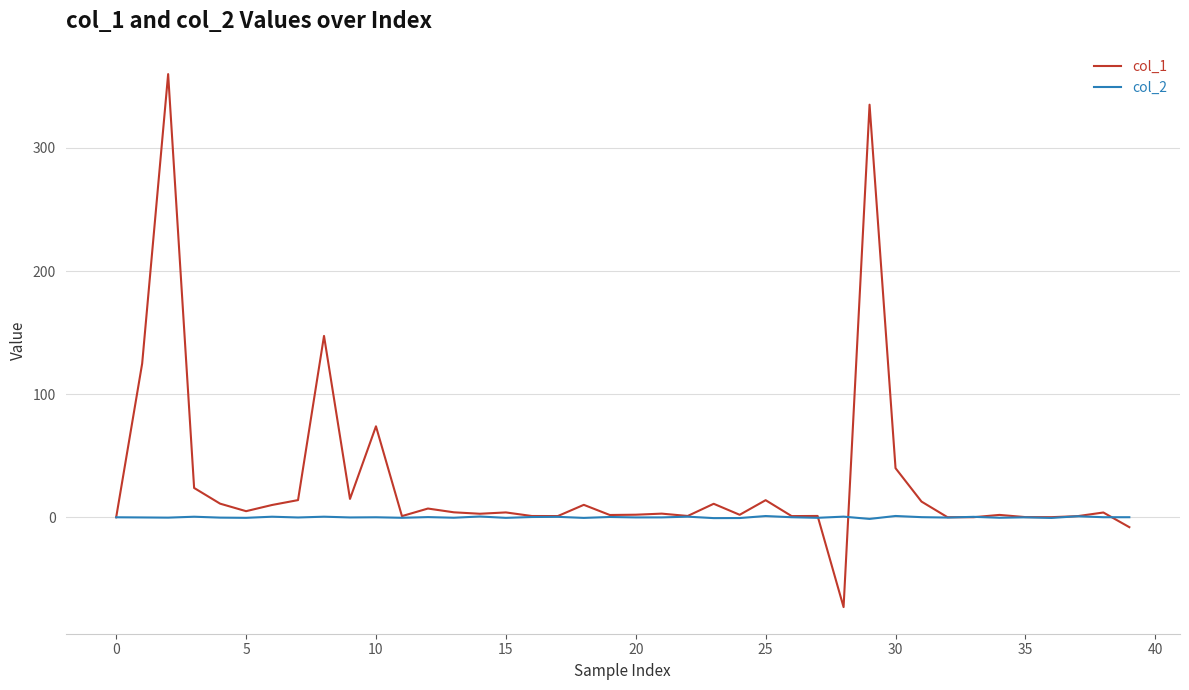

Which series has the largest range (max minus min)?

col_1